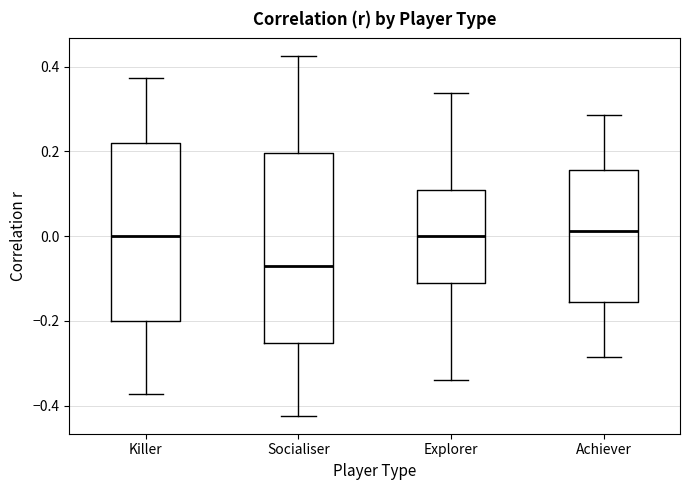

Reading left to right, transcribe this box plot: for each box, give where its median line is, the range the box spans, and where its two whiskers end, as read against the y-axis. The values are not printed on the chart, so give them approximately, as read against the axis.

Killer: median 0.00, box -0.20 to 0.22, whiskers -0.38 to 0.38
Socialiser: median -0.06, box -0.26 to 0.20, whiskers -0.42 to 0.42
Explorer: median 0.00, box -0.12 to 0.10, whiskers -0.34 to 0.34
Achiever: median 0.02, box -0.16 to 0.16, whiskers -0.28 to 0.28